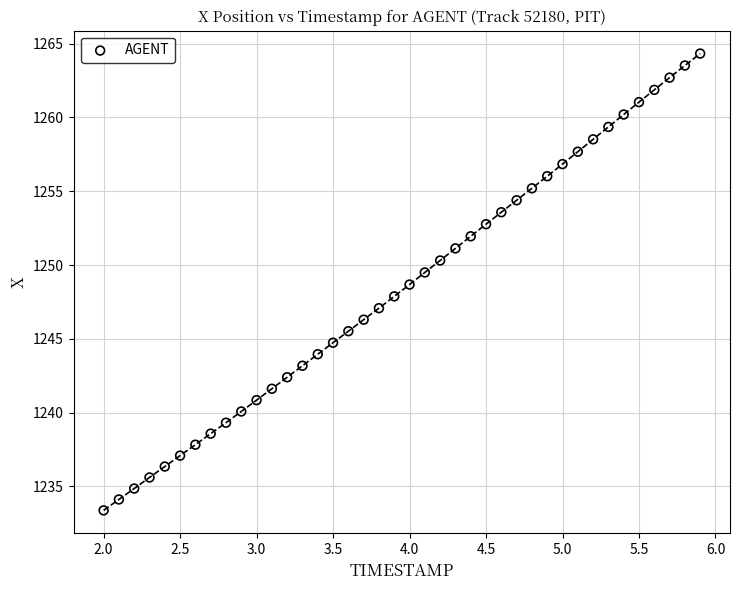

What is the range of X values (max minus min)?

3.9